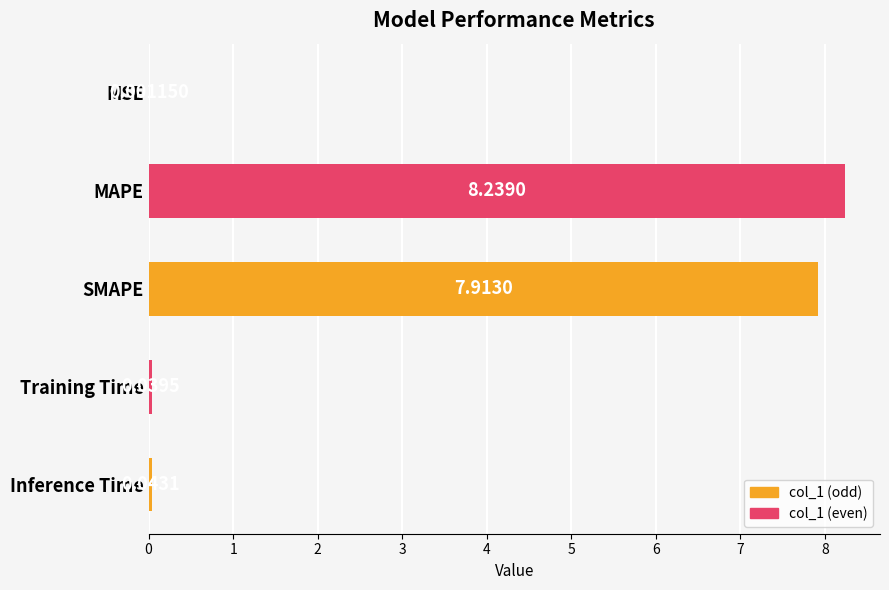

What is the sum of the values at Training Time and SMAPE?

8.0